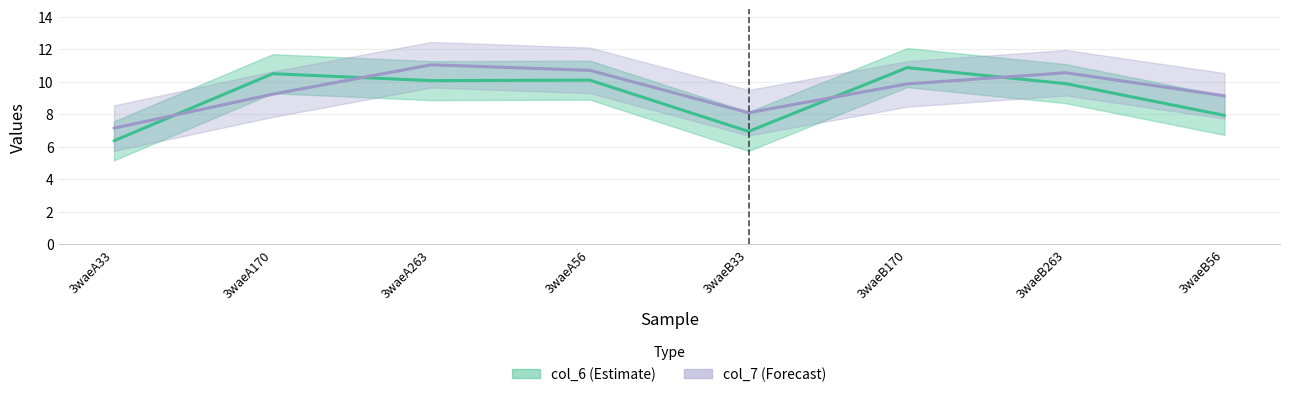

Rank the series by their maximum value, from highest to lowest.

col_7 (Forecast), col_6 (Estimate)